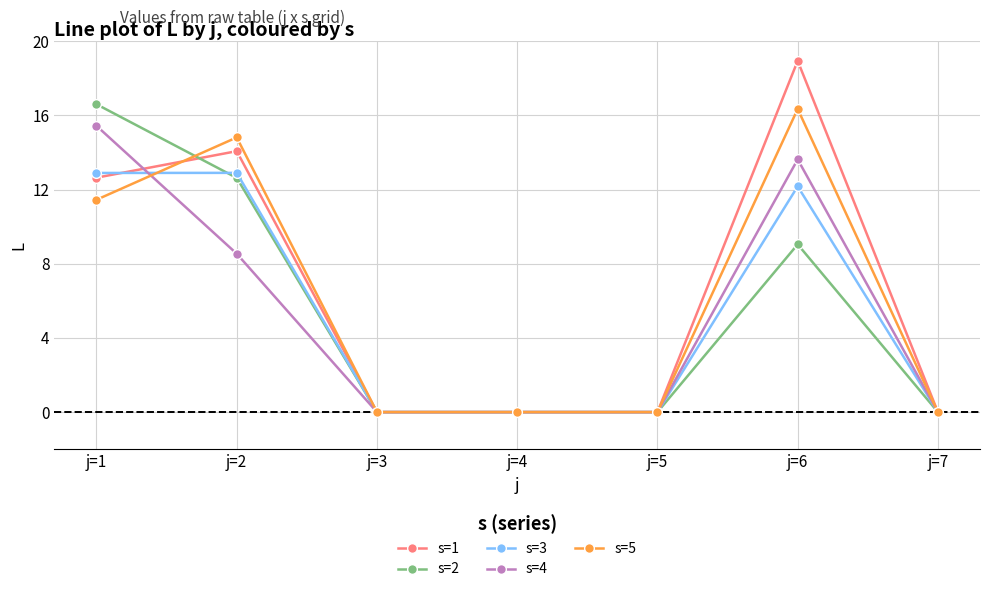

List the series in order of their peak value, lowest first.

s=3, s=4, s=5, s=2, s=1